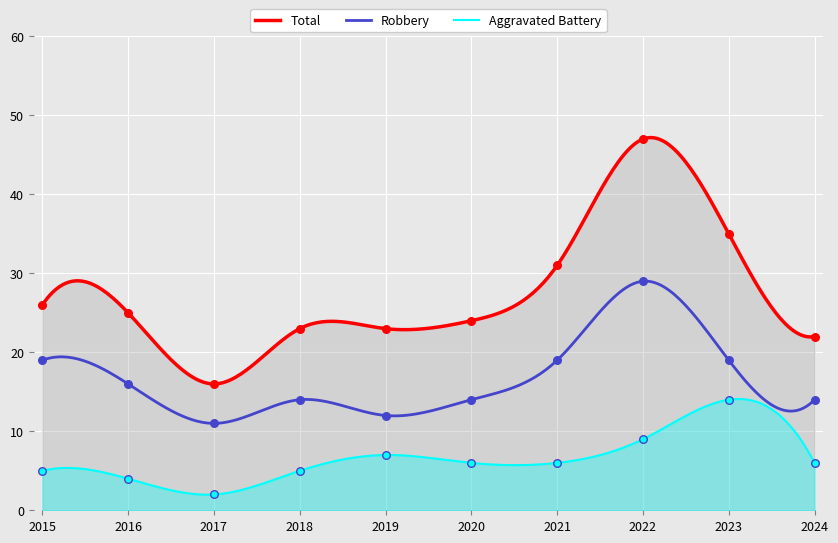

What are all the series names shown in the legend?

Total, Robbery, Aggravated Battery